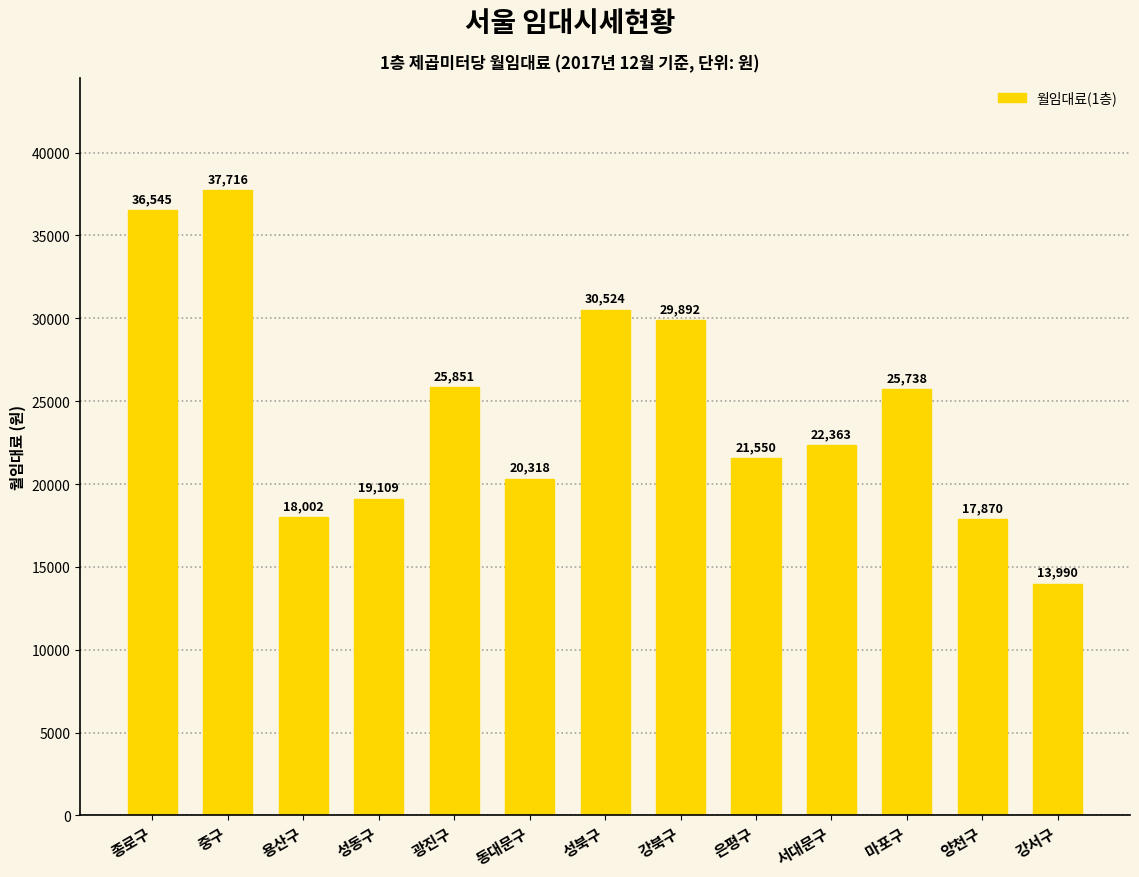

What is the label of the 13th bar from the right?

종로구